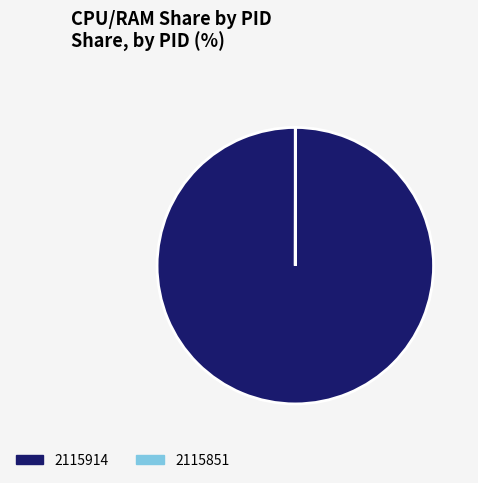

Does any single category account for the majority?

Yes